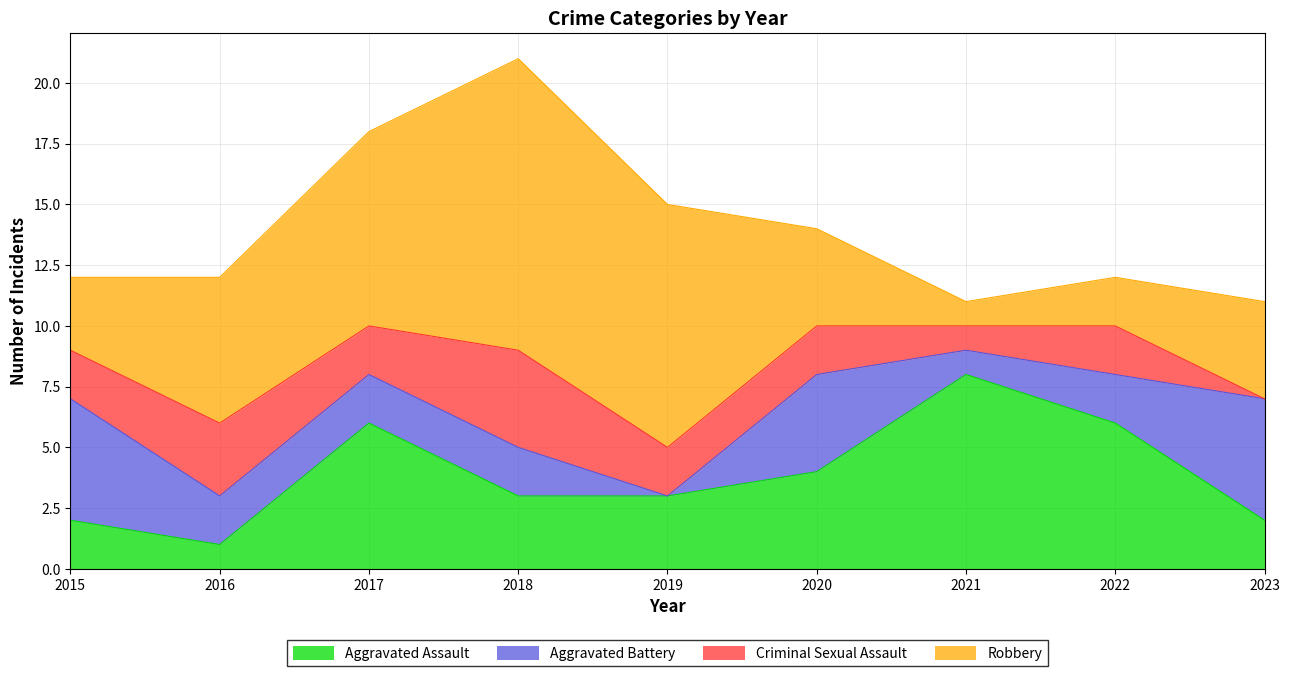

Which category has the highest value in the Robbery series?

2018